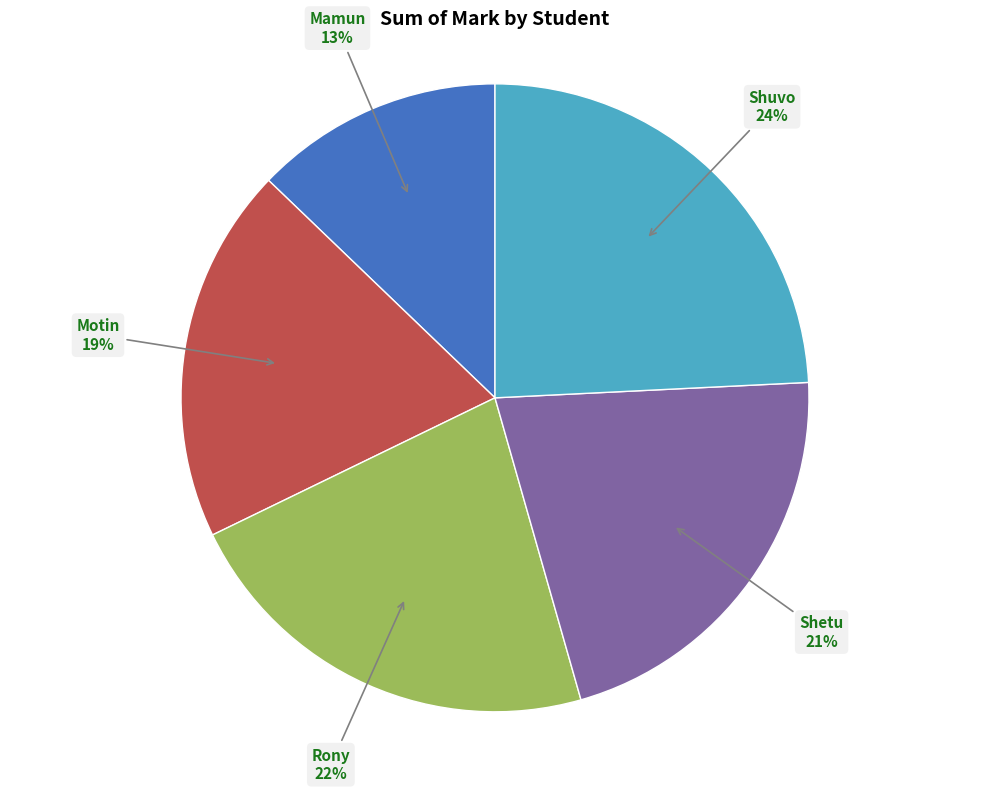

Does any single category account for the majority?

No